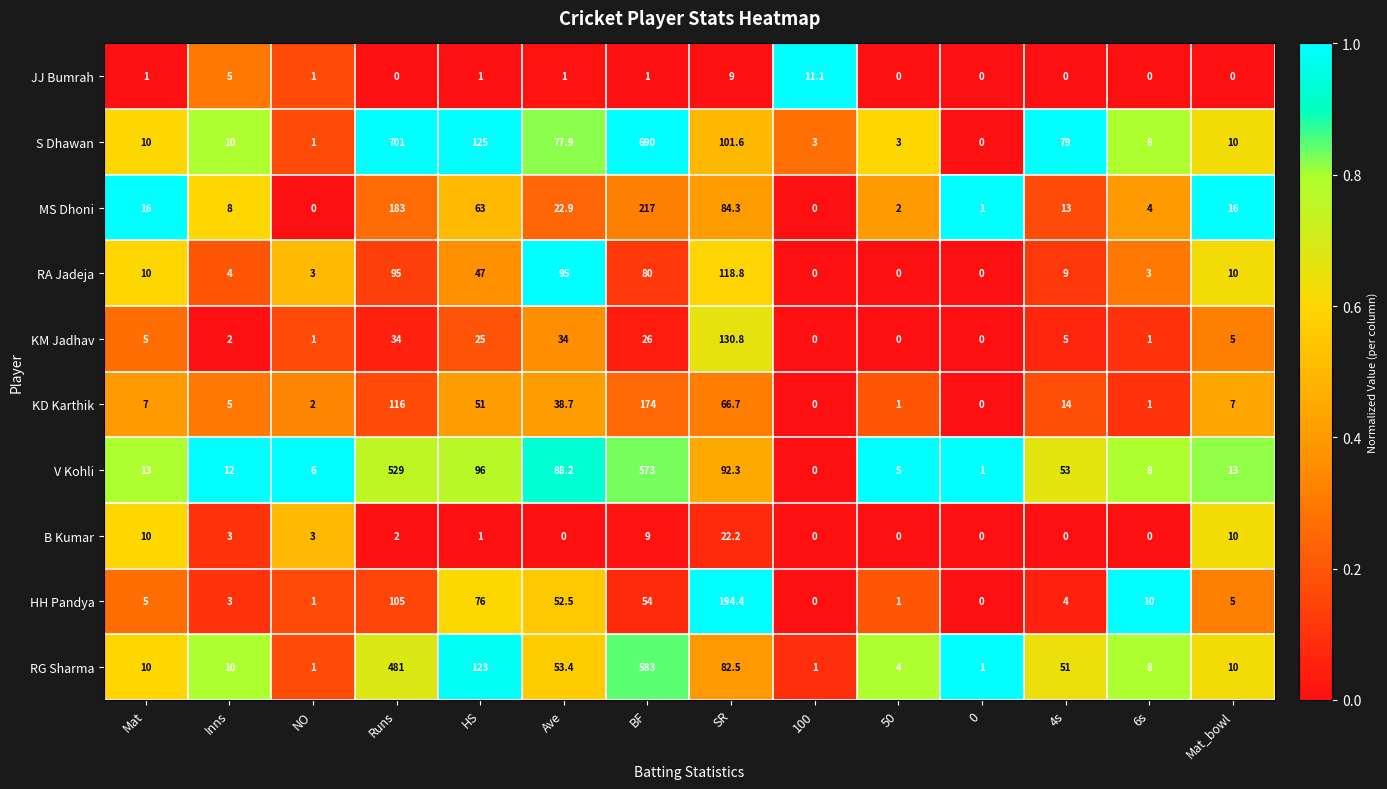

How many categories are shown in the chart?

14